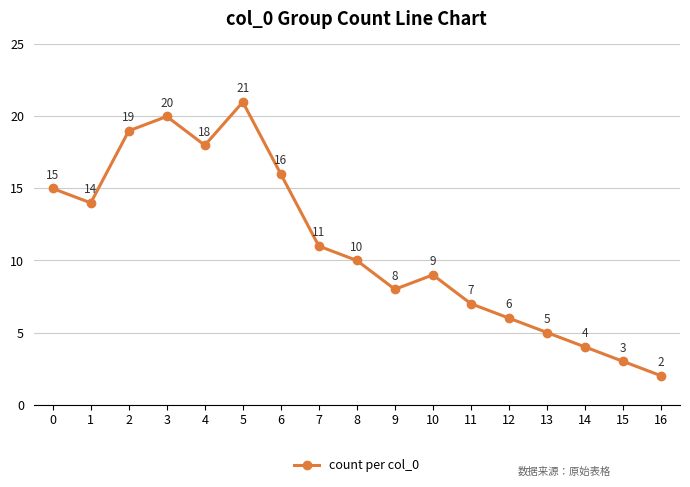

Where is the first local minimum?

1